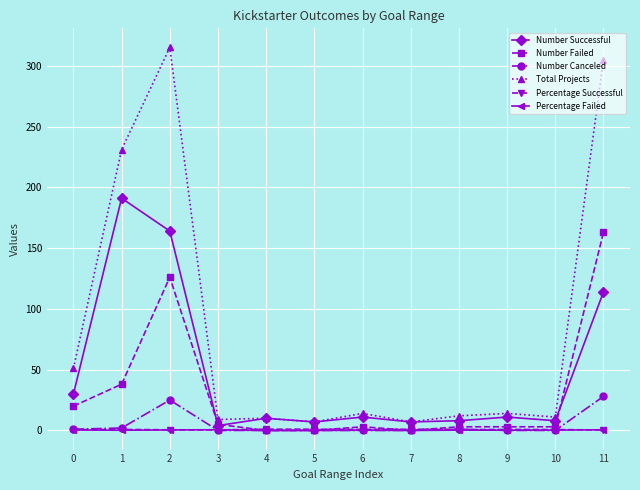

The value of Percentage Failed at 7 is 0.0. True or false?

True